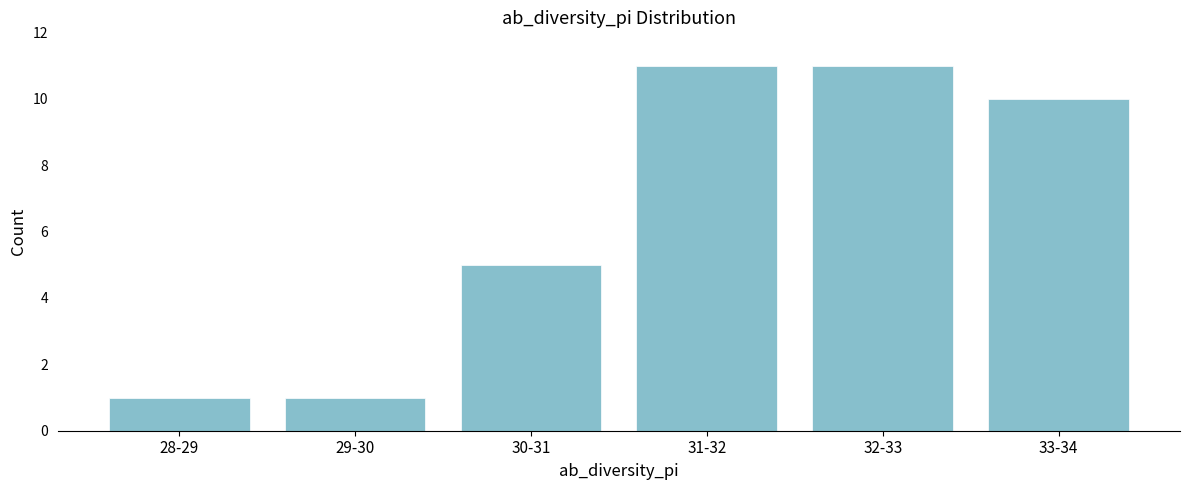

Reading left to right, what are all the values shown in this chart?

1	1	5	11	11	10